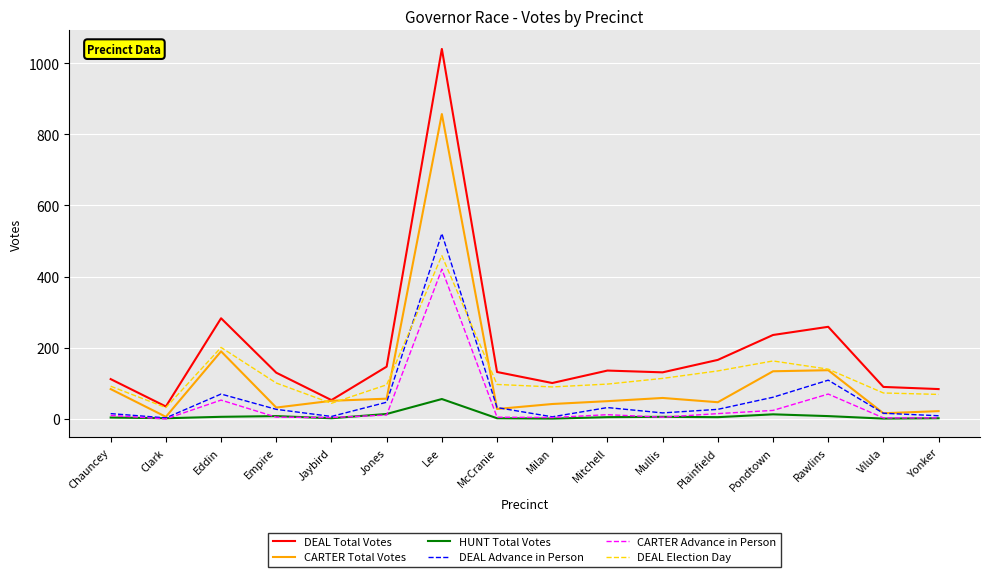

Which series changed the most between Chauncey and Yonker?

CARTER Total Votes